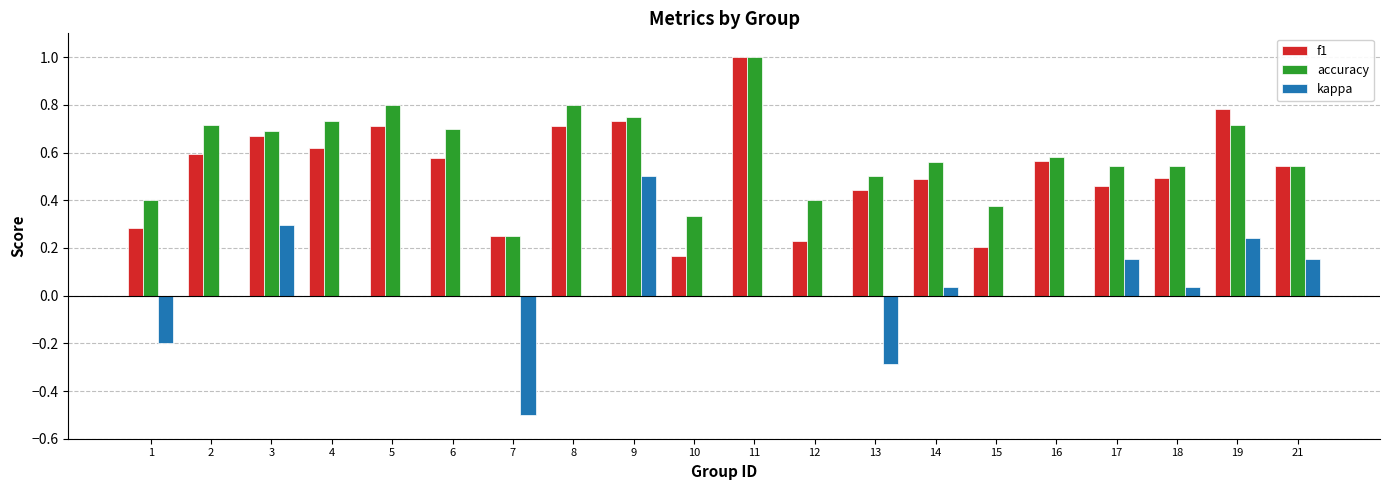

Which series changed the most between 15 and 21?

f1